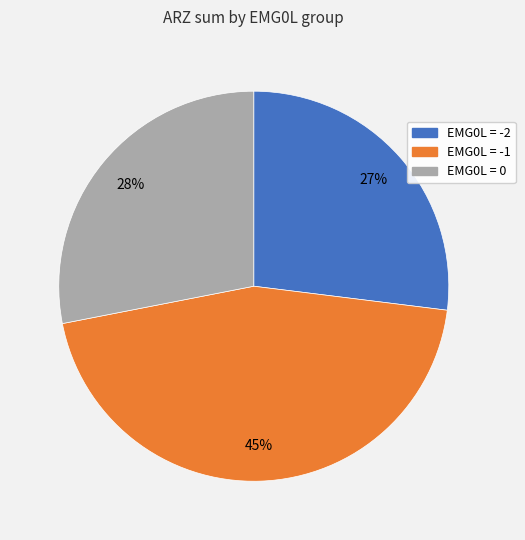

Rank the categories by value from highest to lowest.

EMG0L = -1, EMG0L = 0, EMG0L = -2